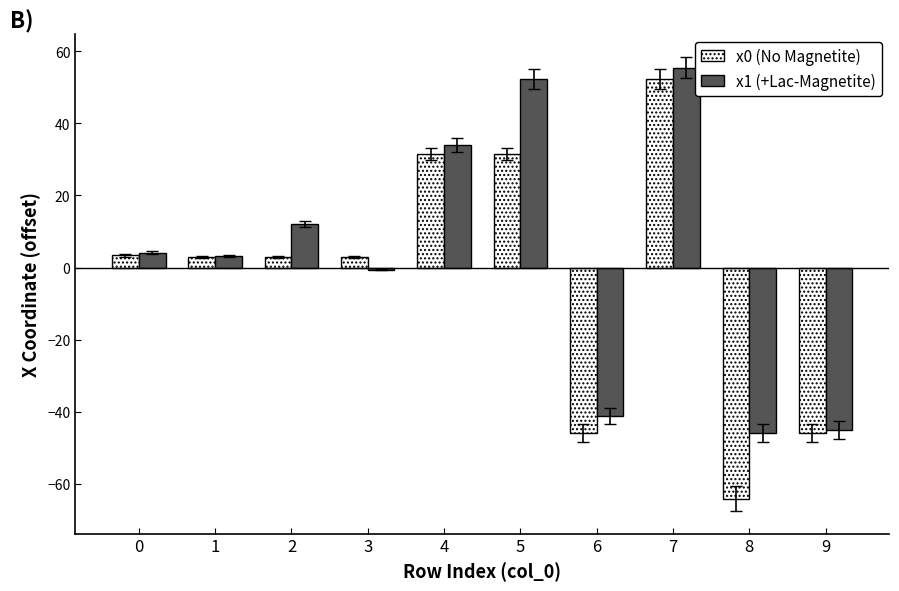

What is the spread (max minus min) of values at 0?

0.8